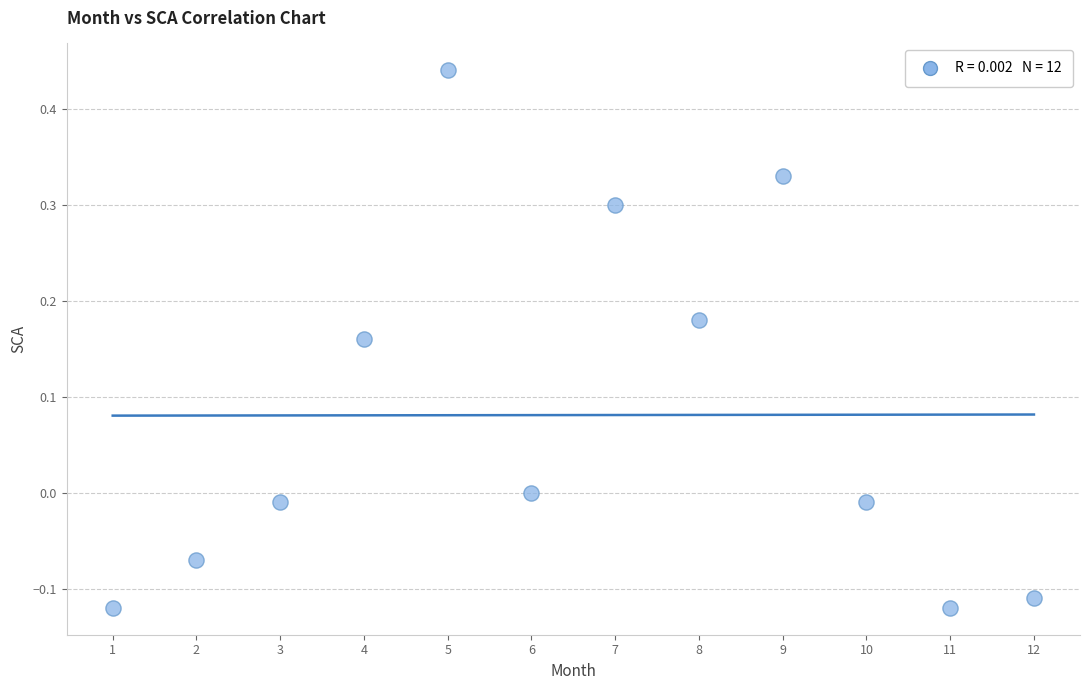

What is the range of X values (max minus min)?

11.0